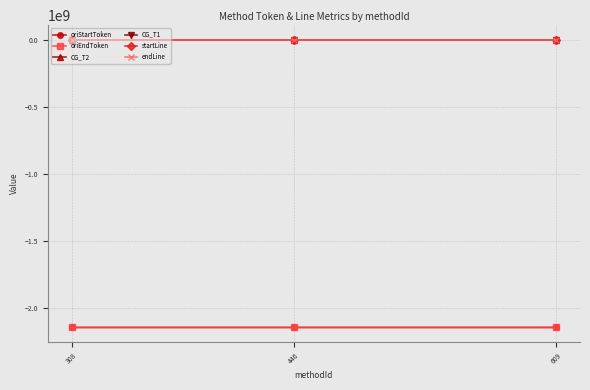

Is the value of oriStartToken at 446 greater than the value of CG_T1 at 446?

No